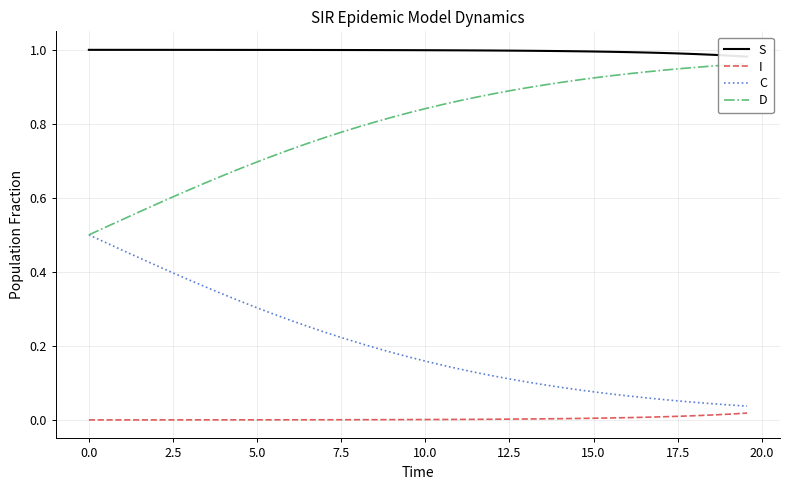

Rank the series at 0.0 from lowest to highest value.

I, C, D, S